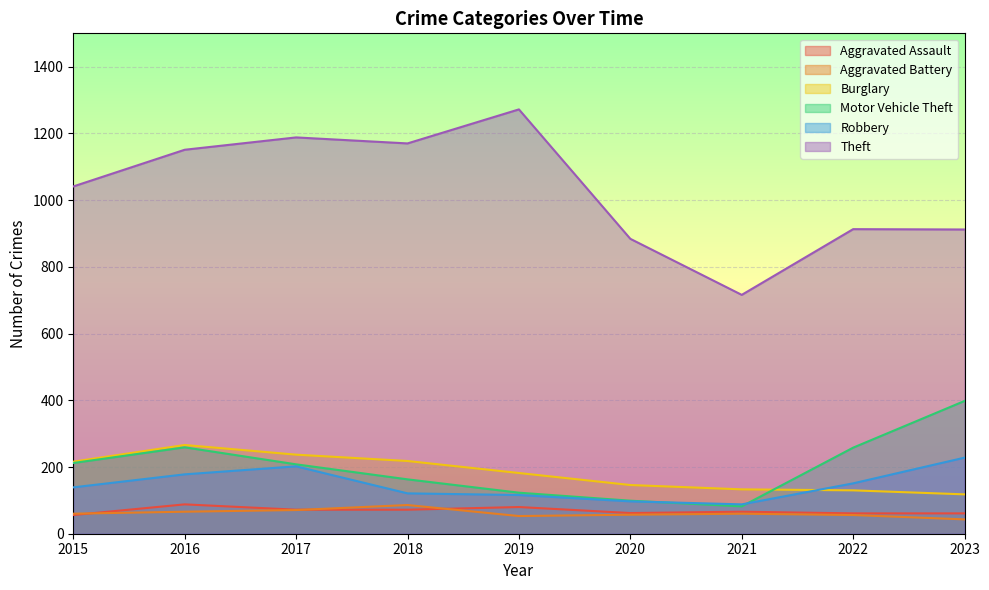

Between 2019 and 2021, which series saw the biggest shift?

Theft